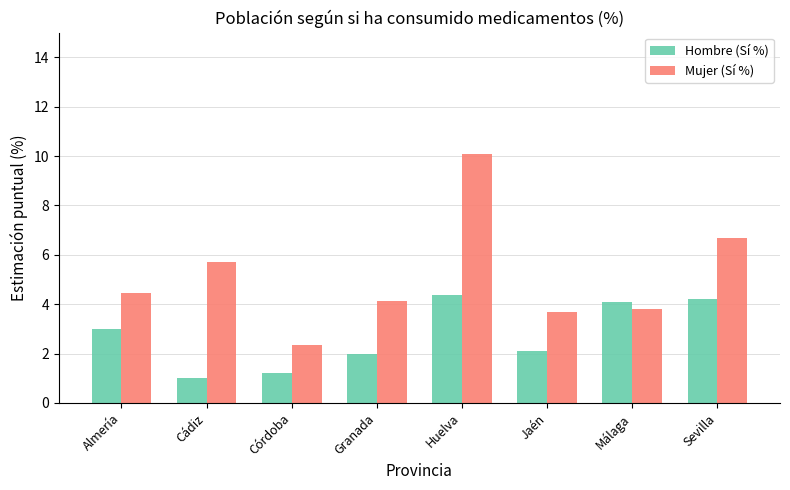

What is the value of the Hombre (Sí %) bar at the 3rd from the left?

1.2